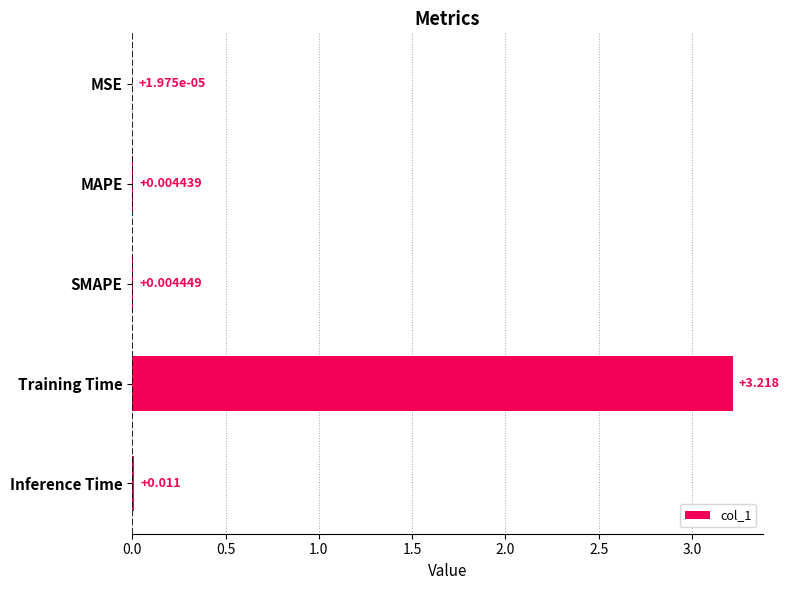

Which has a higher value, Training Time or MAPE?

Training Time